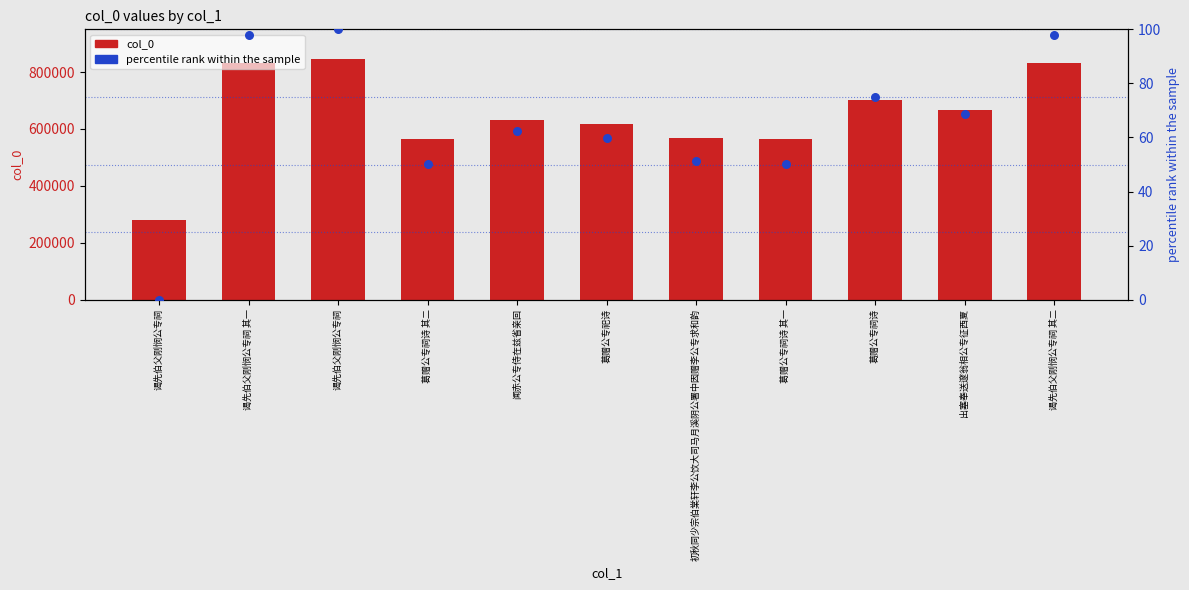

At which category is the sum across all series the highest?

谒先伯父刚悯公专祠